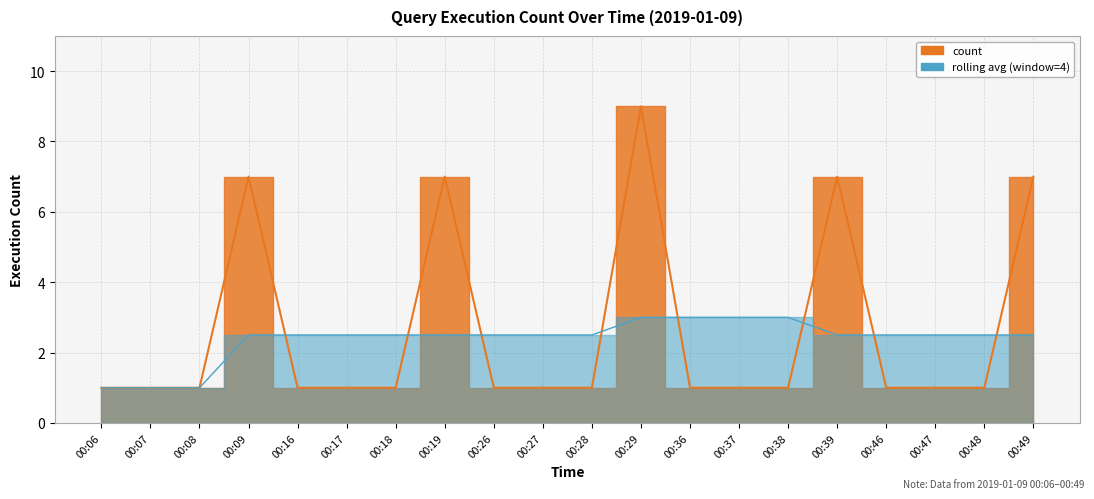

Read the value at 00:46.

1